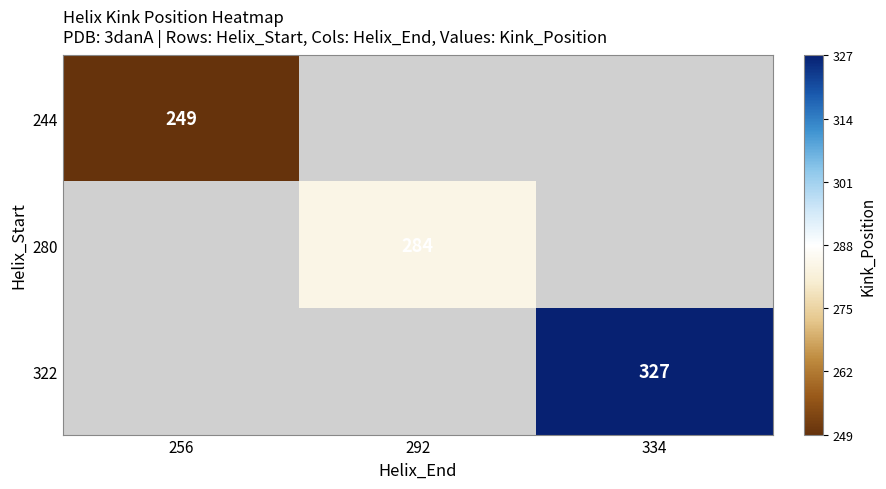

Is it true that 322 equals 327 at 334?

True